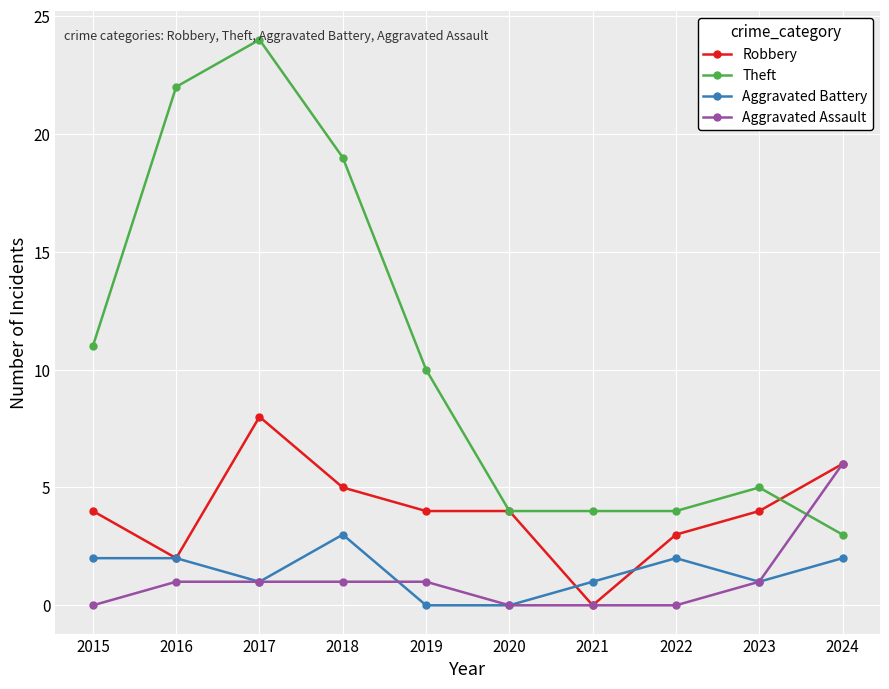

True or false: Aggravated Assault and Aggravated Battery intersect in this chart.

True